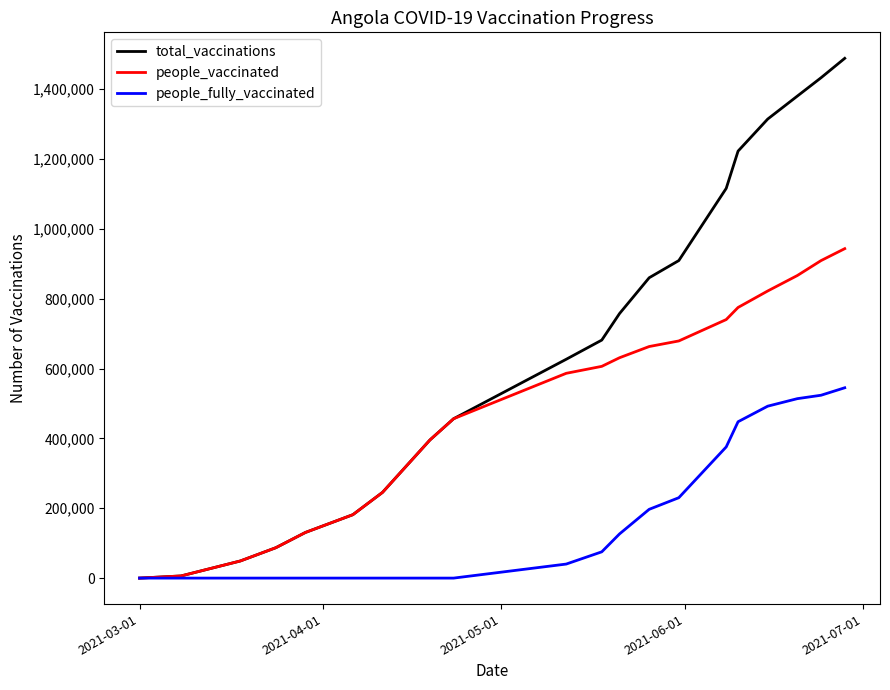

Does the chart display data point markers on the line(s)?

No